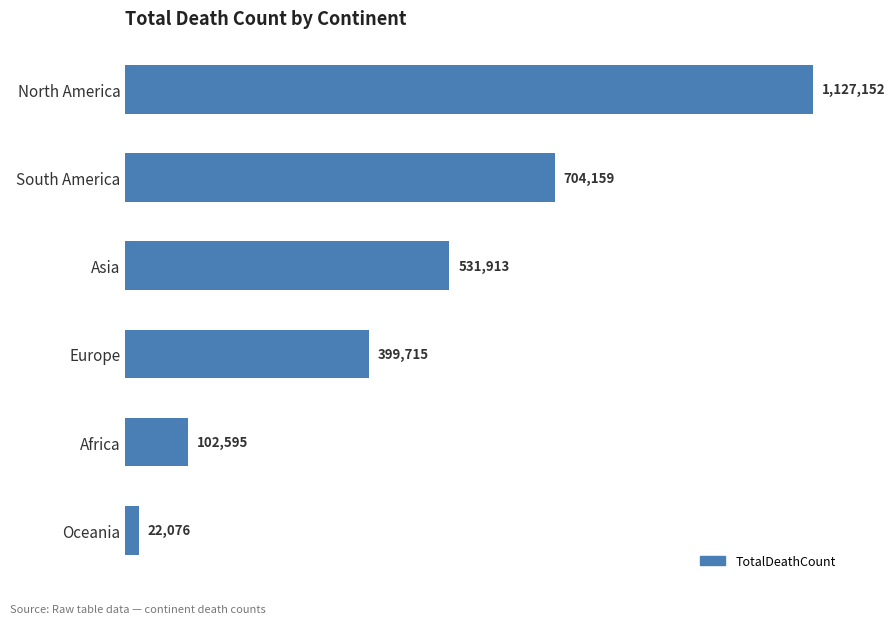

Rank the categories by value from highest to lowest.

North America, South America, Asia, Europe, Africa, Oceania